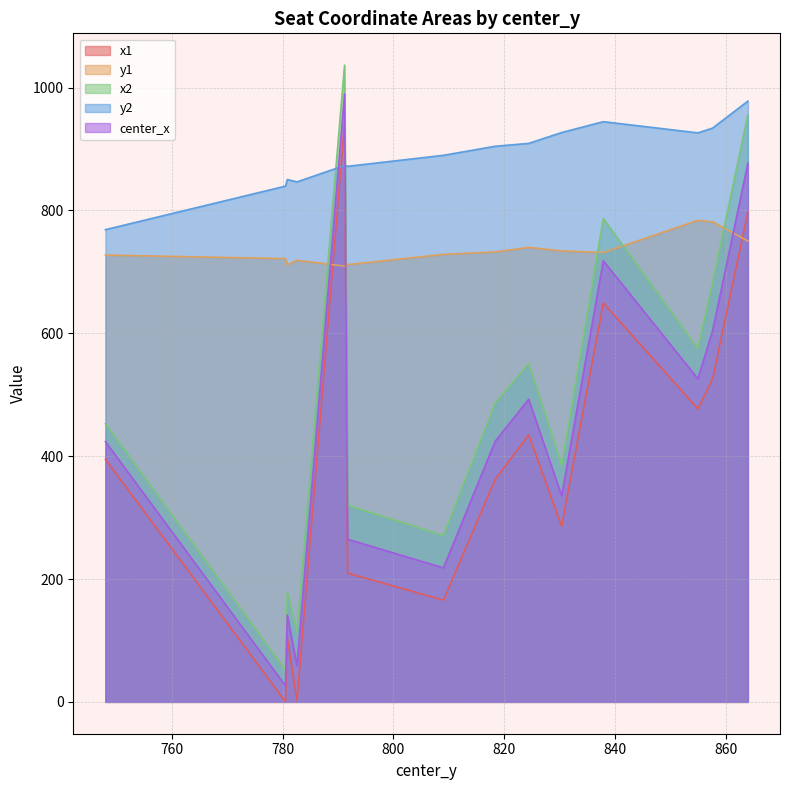

At which label is x2 closest to 544?

824.430419921875